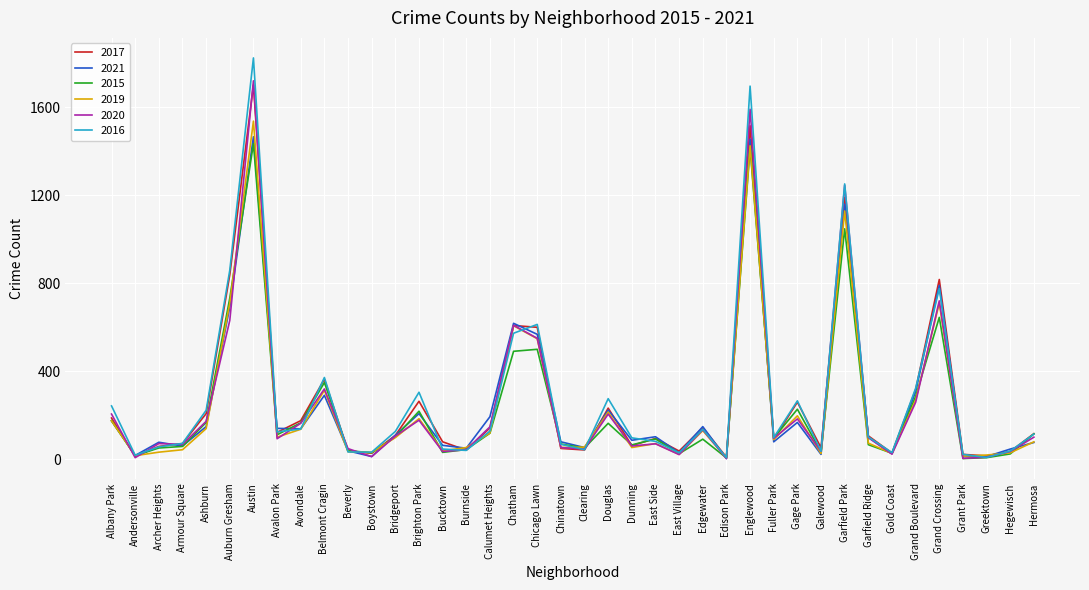

At which category does 2015 reach its first local valley?

Andersonville